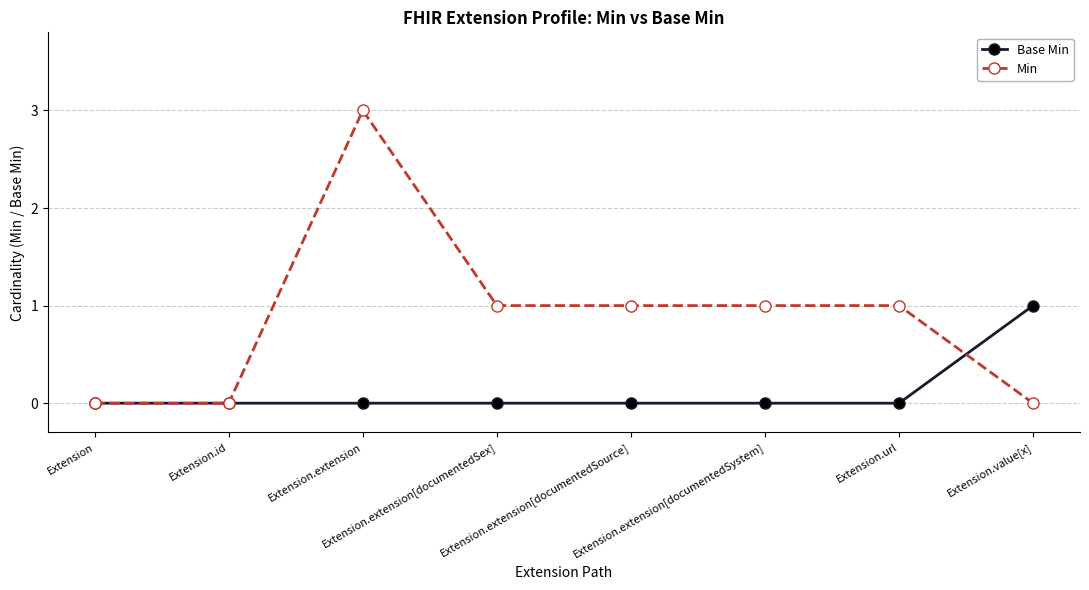

Reading left to right, extract all data points from this chart.

Base Min: 0	0	0	0	0	0	0	1
Min: 0	0	3	1	1	1	1	0